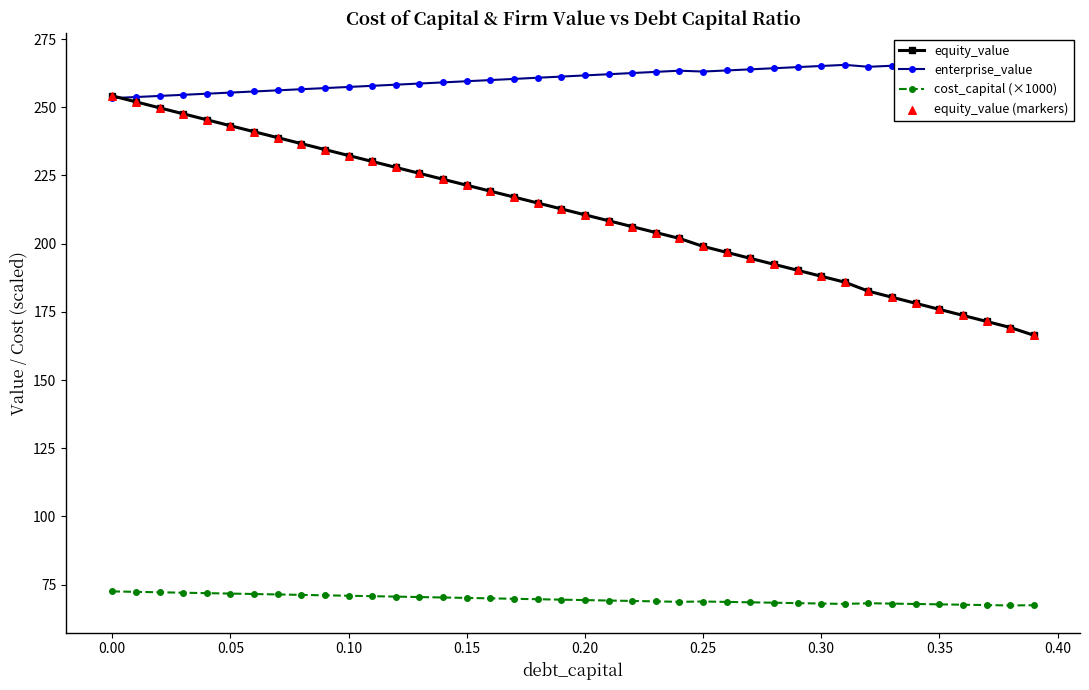

Which series has the largest total across all categories?

enterprise_value